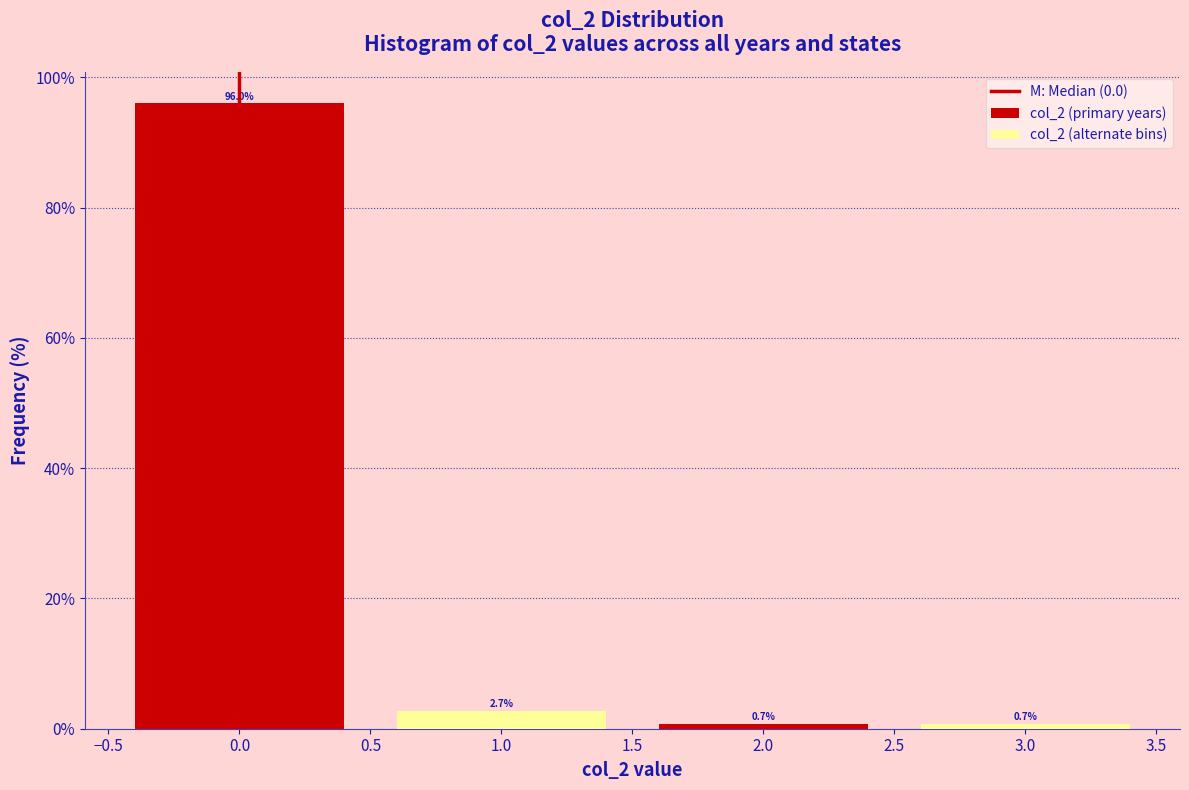

Which category has the lowest value in the col_2 (alternate bins) series?

2.5